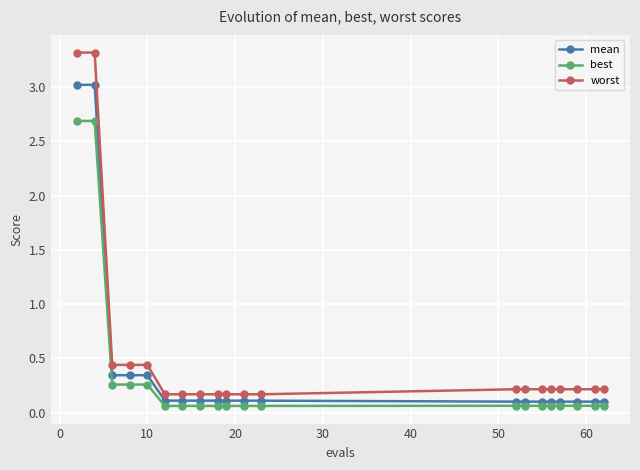

What is the difference between the second highest and second lowest values in the worst series?

3.2